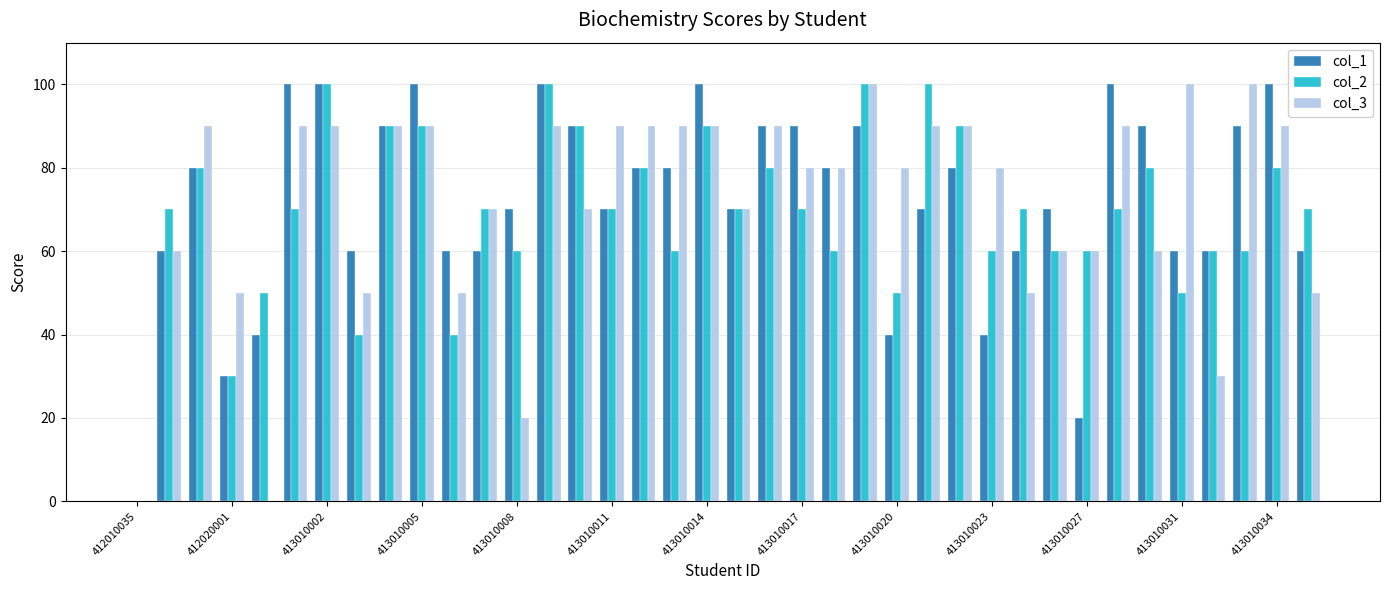

What is the maximum value for col_2?

100